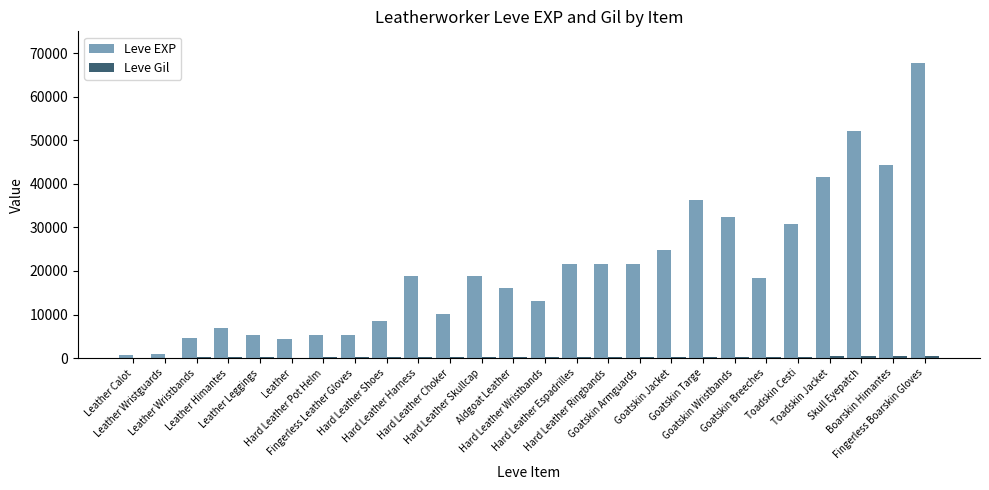

How many categories are shown in the chart?

26